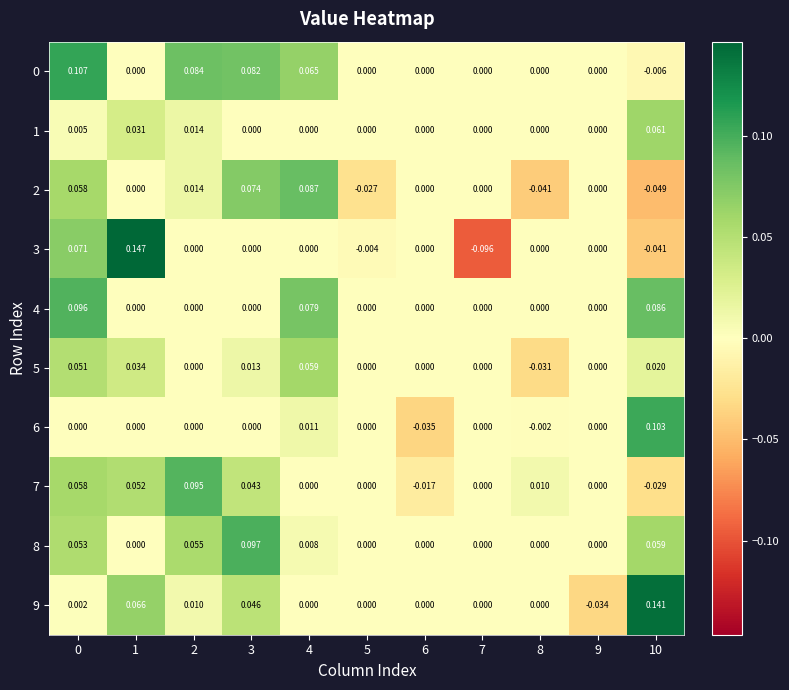

Is the value of 6 at 4 greater than the value of 3 at 3?

Yes